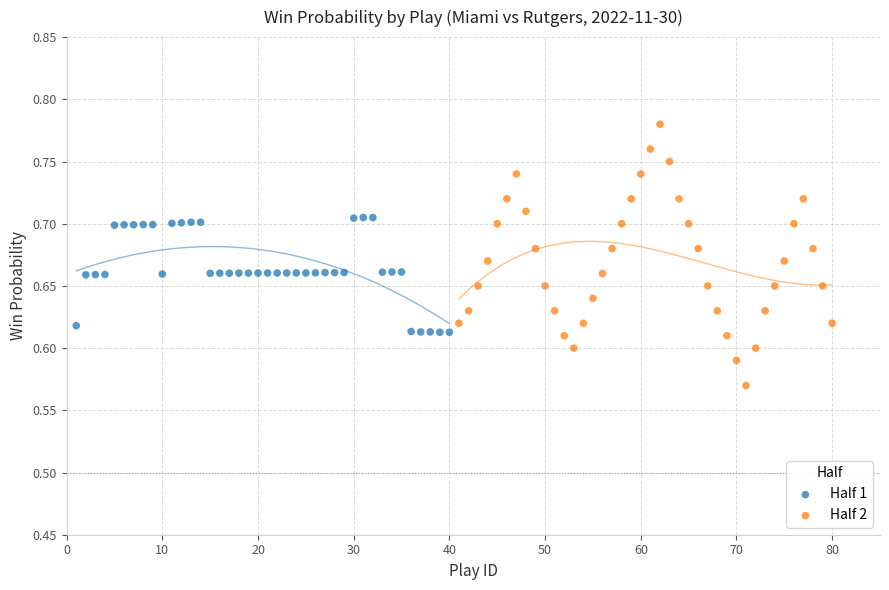

Which series reaches the minimum Y coordinate?

Half 2